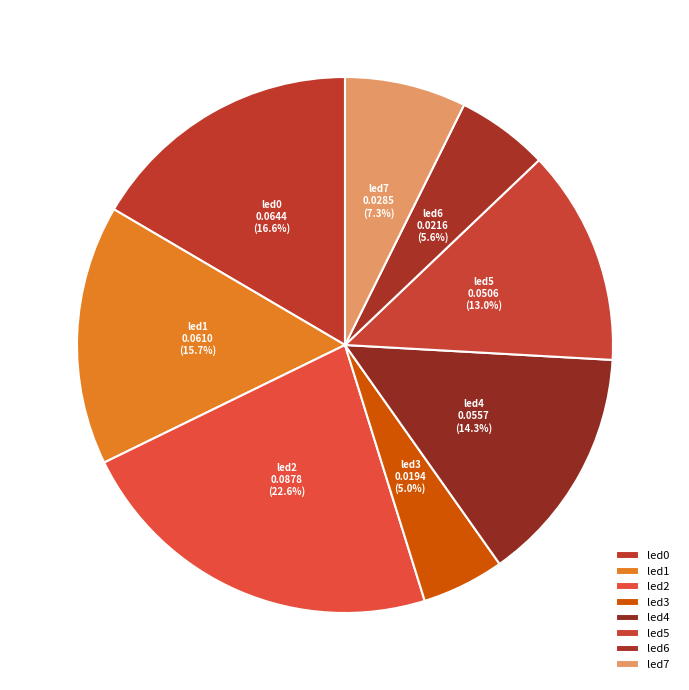

Which slice is the smallest?

led3